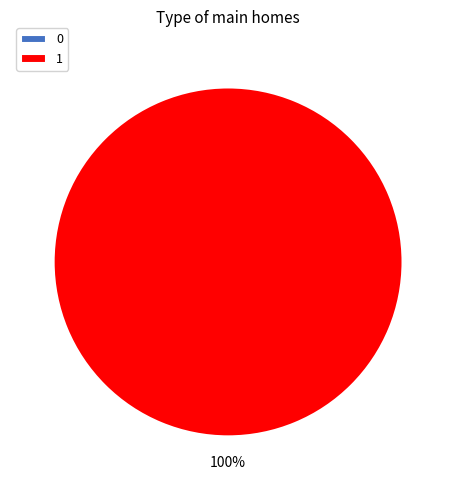

True or false: 0 accounts for 1% of the total.

False